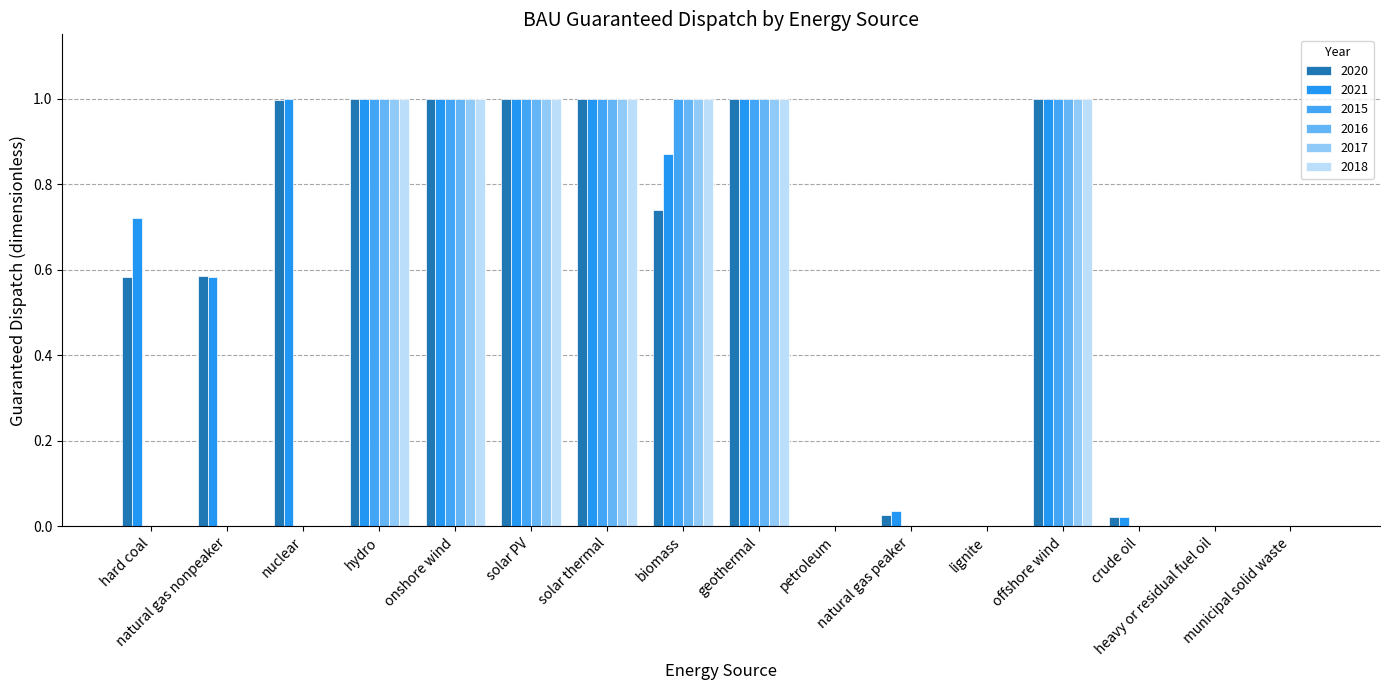

What position from the left is petroleum?

10